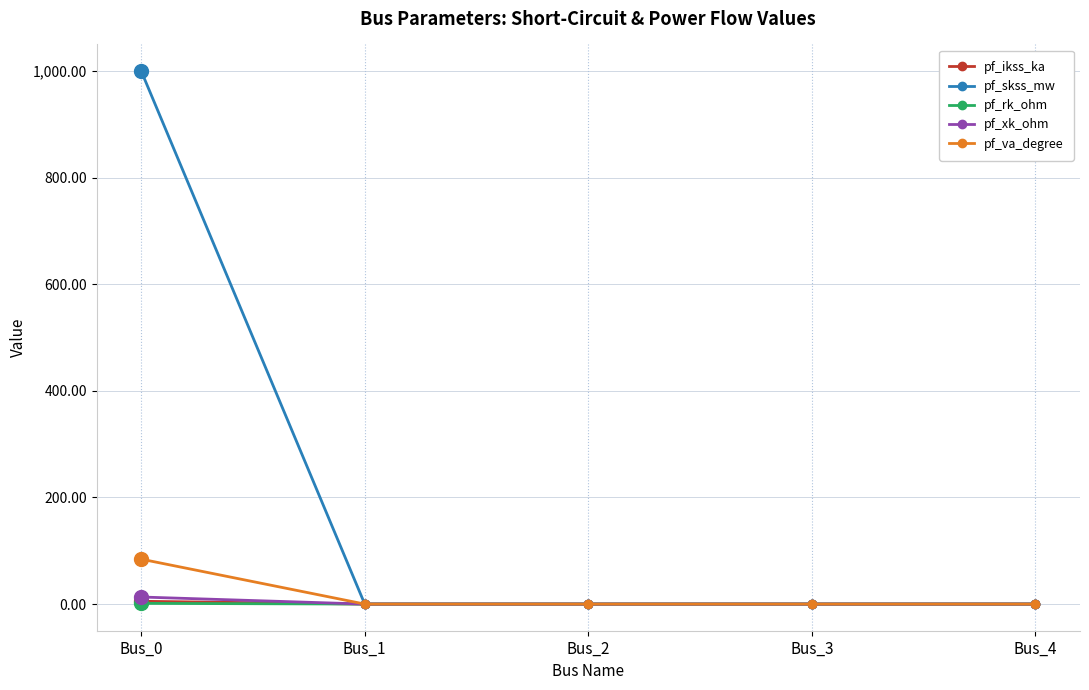

What are all the series names shown in the legend?

pf_ikss_ka, pf_skss_mw, pf_rk_ohm, pf_xk_ohm, pf_va_degree